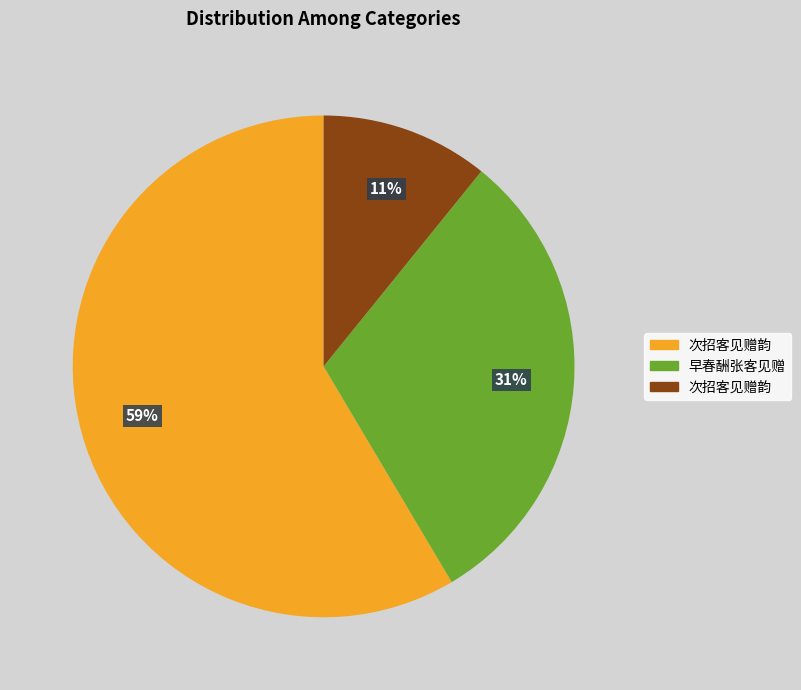

To the nearest percent, what is the average slice percentage?

33%